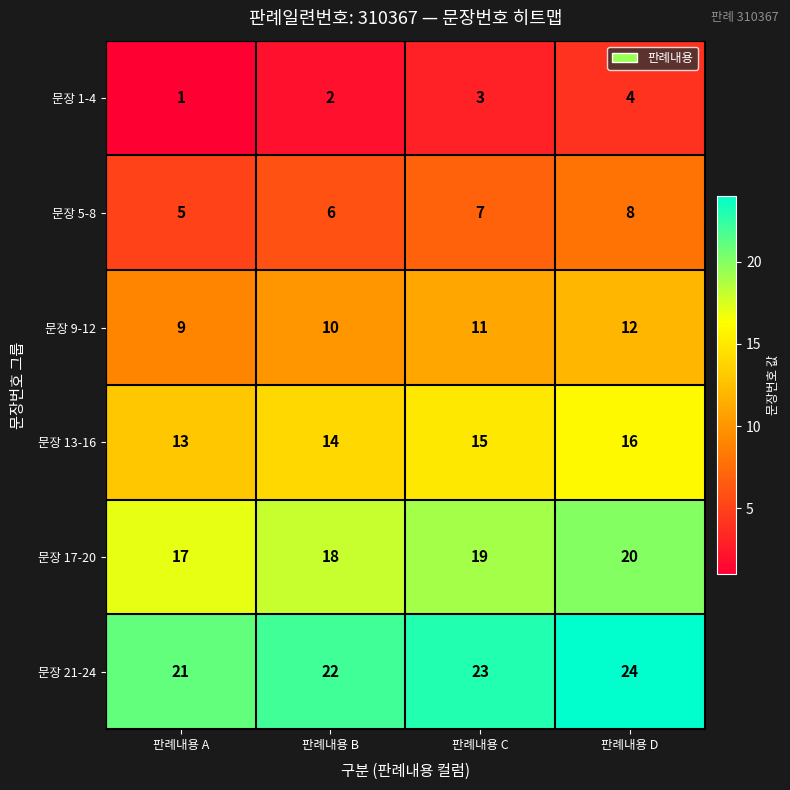

What is the sum of the 문장 1-4 values at 판례내용 D and 판례내용 C?

7